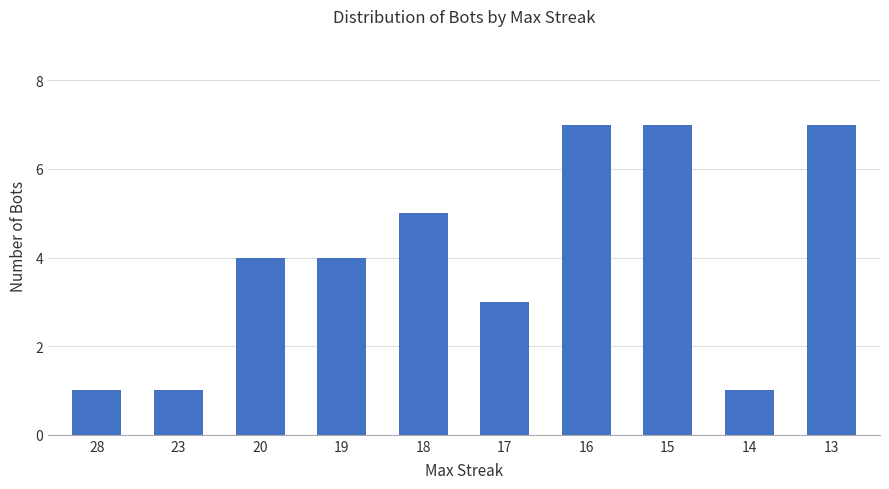

Is it true that the value at 28 is 1?

True